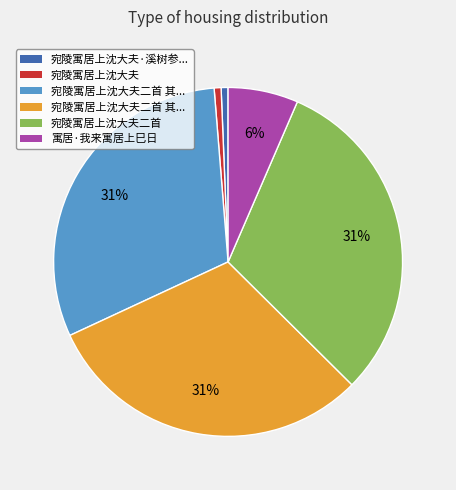

How many segments does this pie chart have?

6